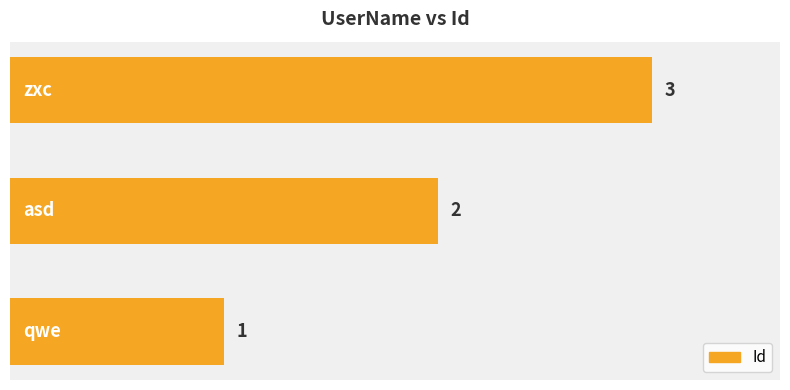

How many bars are there in total?

3